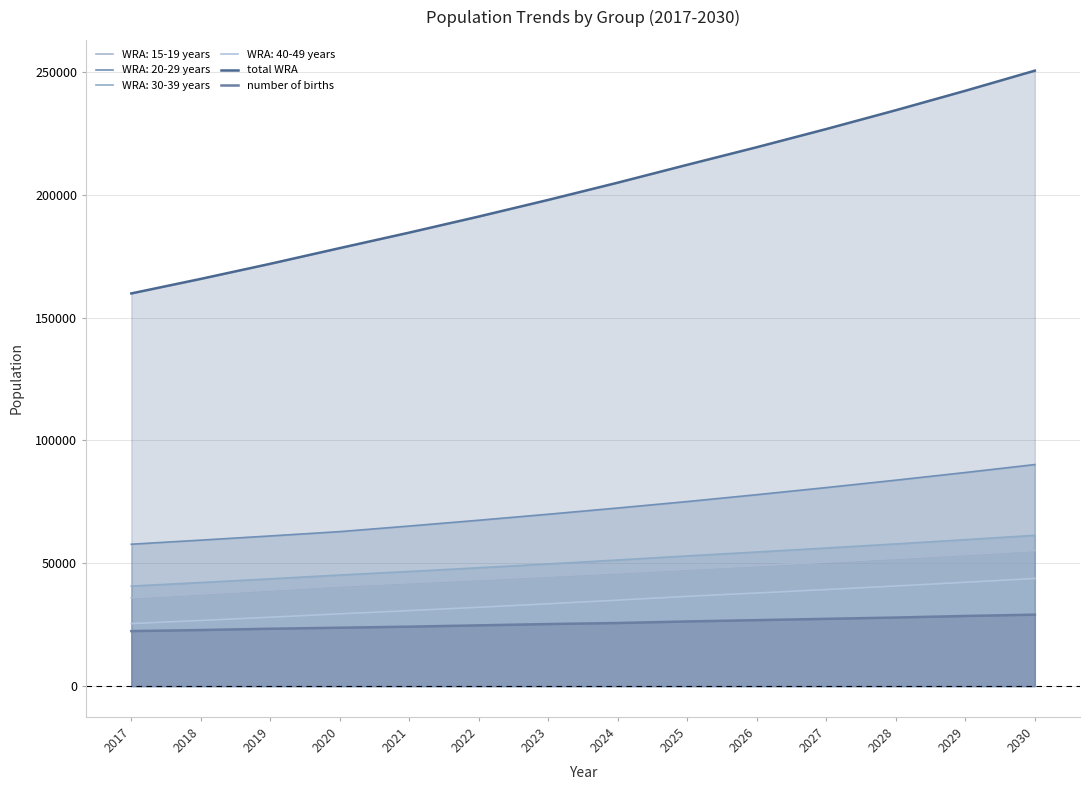

What is the value of the total WRA point at the 9th from the left?

212178.9